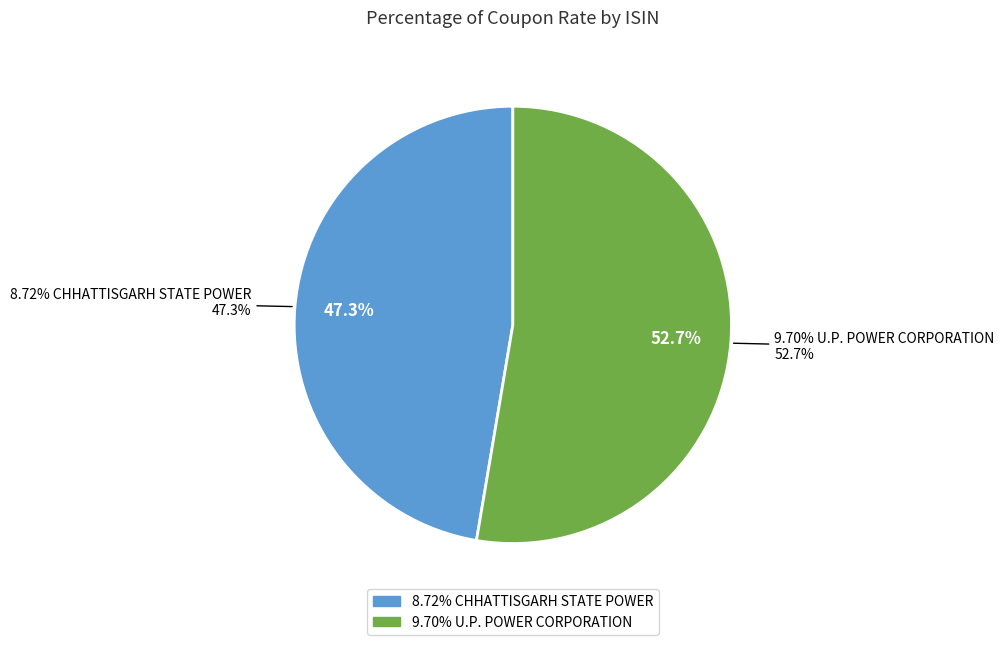

Is there any slice that represents more than half of the pie?

Yes